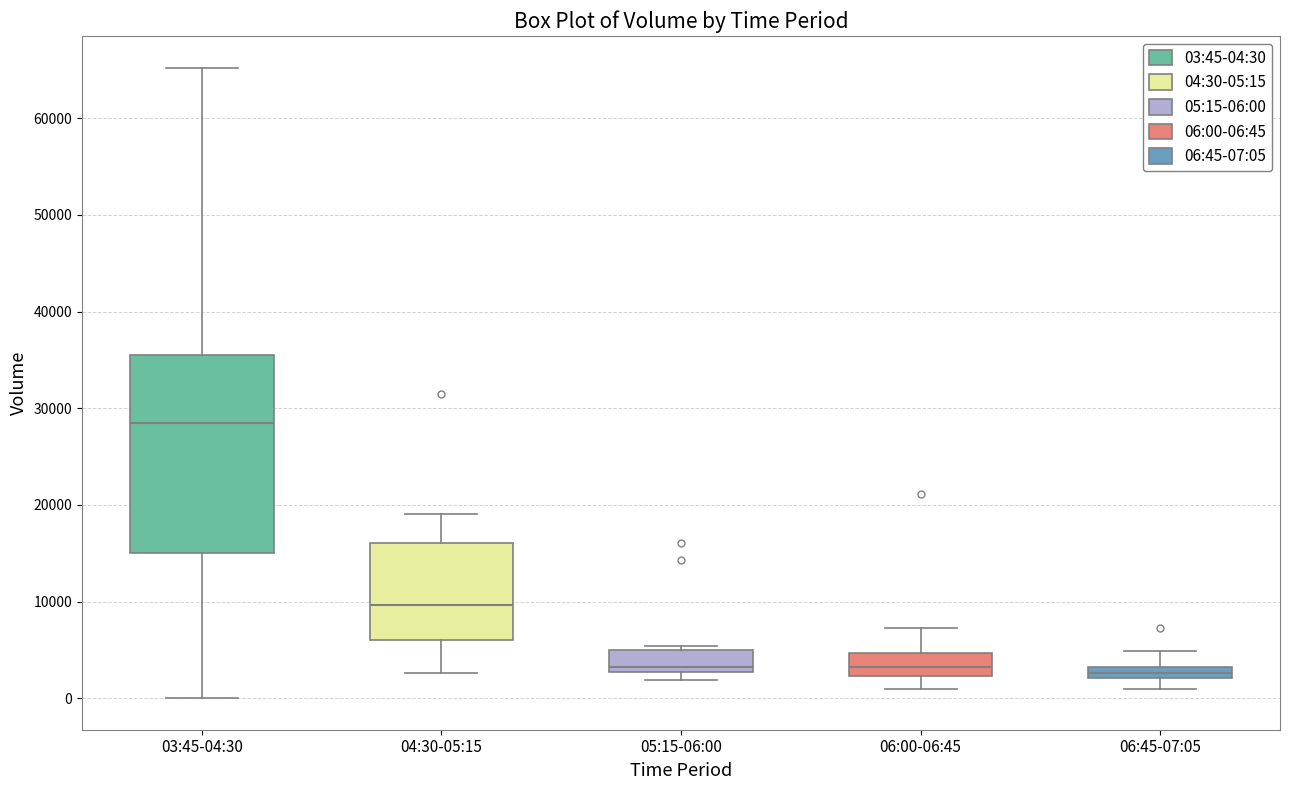

Which box is the tallest, from its lower edge to its upper edge?

03:45-04:30